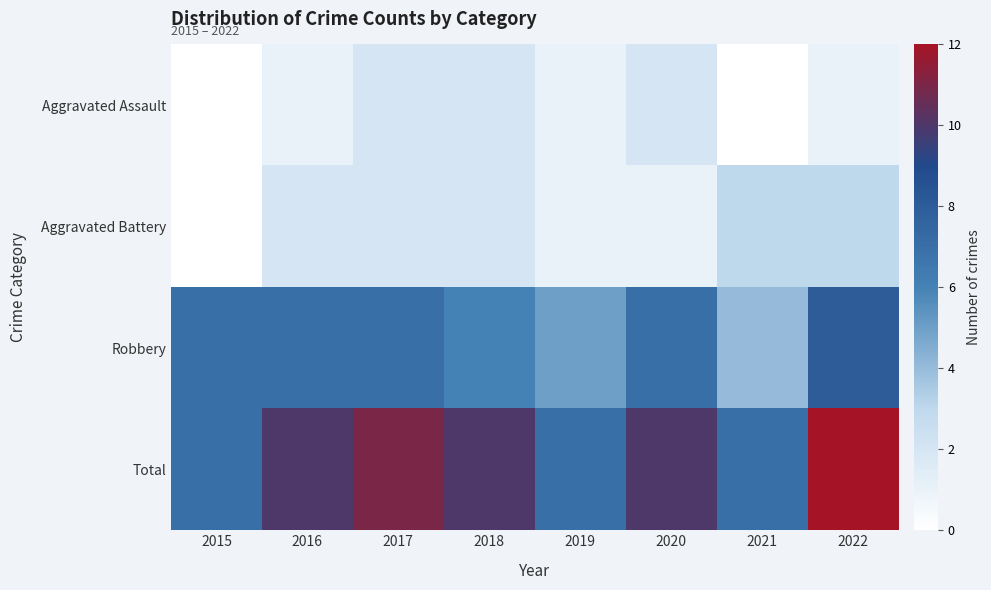

How many series are shown in this chart?

4